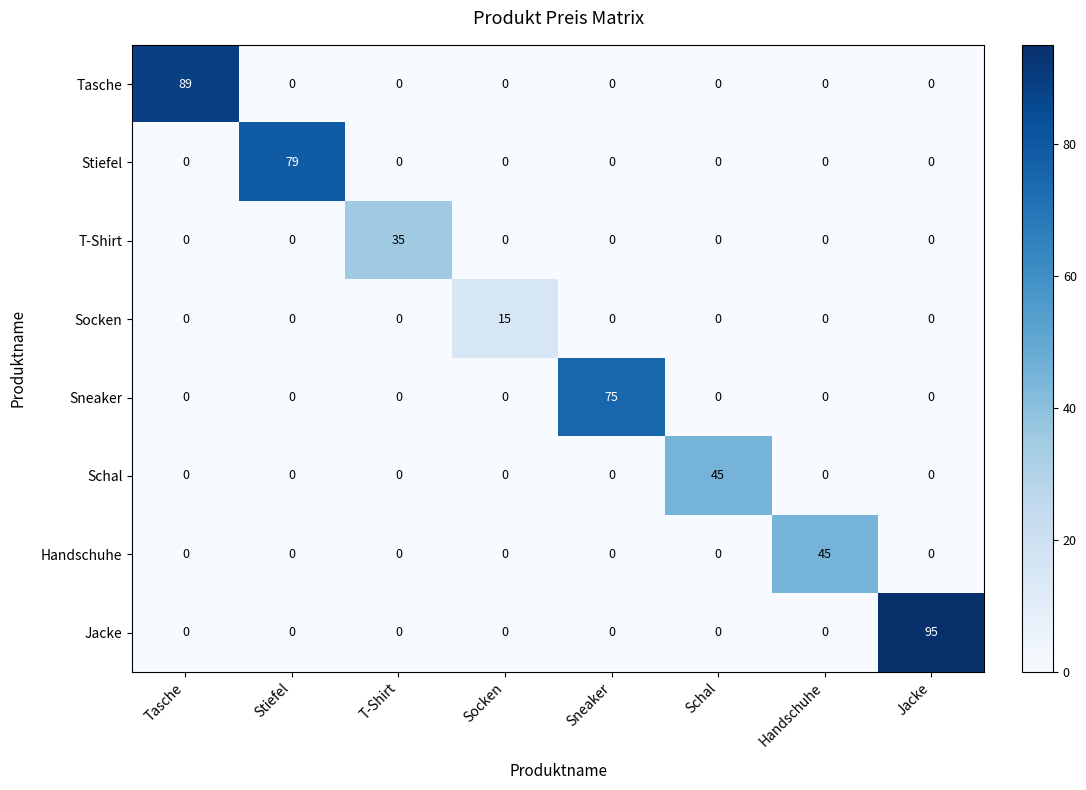

At which label does Schal reach its peak?

Schal